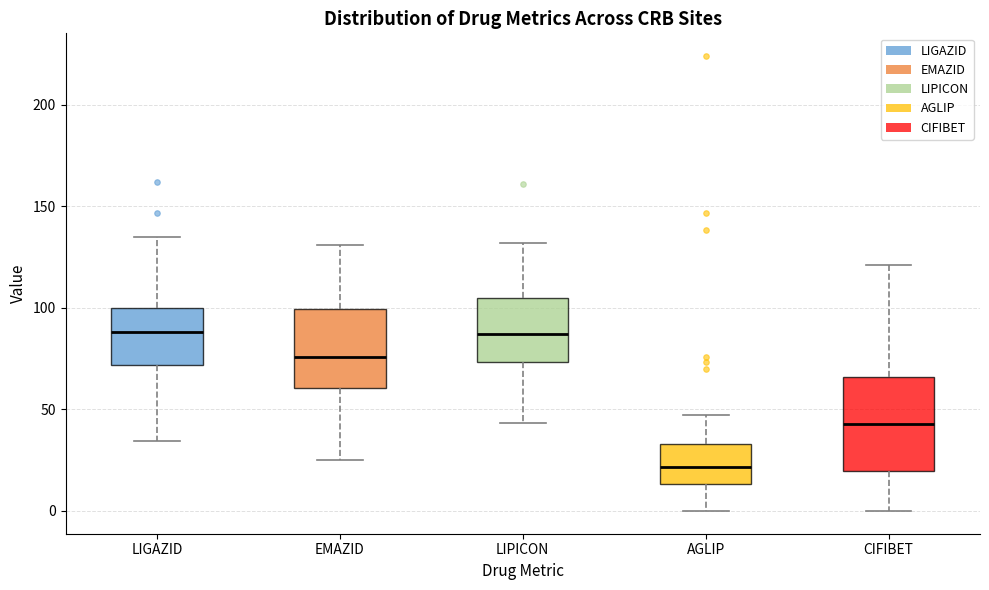

Reading left to right, read every box against the y-axis: the position of its median line, the range the box covers, and the ends of its whiskers. The values are not printed on the chart, so give them approximately, as read against the axis.

LIGAZID: median 90, box 70 to 100, whiskers 35 to 135
EMAZID: median 75, box 60 to 100, whiskers 25 to 130
LIPICON: median 85, box 75 to 105, whiskers 45 to 130
AGLIP: median 20, box 15 to 35, whiskers 0 to 45
CIFIBET: median 45, box 20 to 65, whiskers 0 to 120